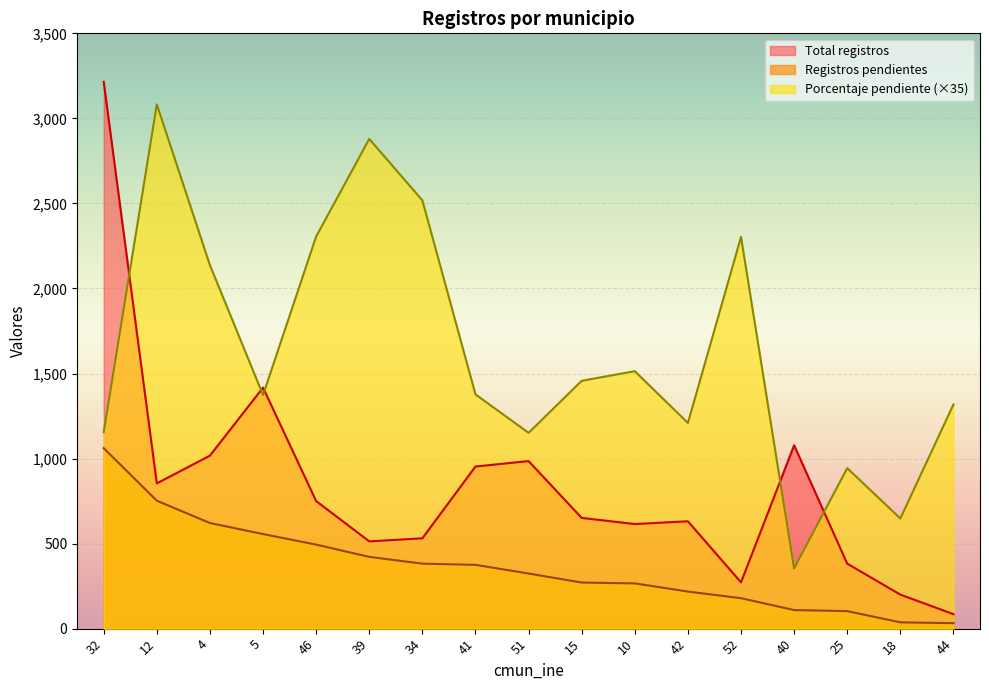

What is the label of the 14th point from the left?

40